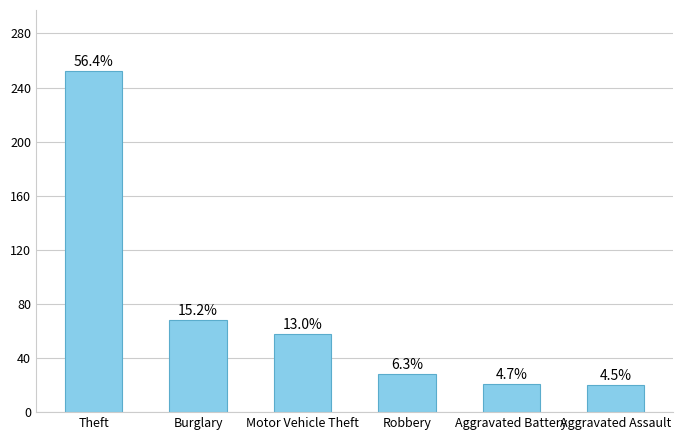

What is the change in value from Aggravated Battery to Aggravated Assault?

-1